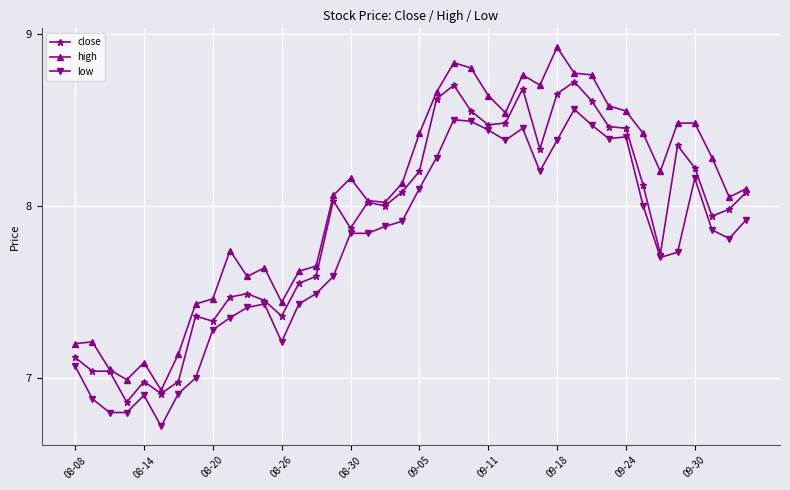

List the series in order of their peak value, highest first.

high, close, low